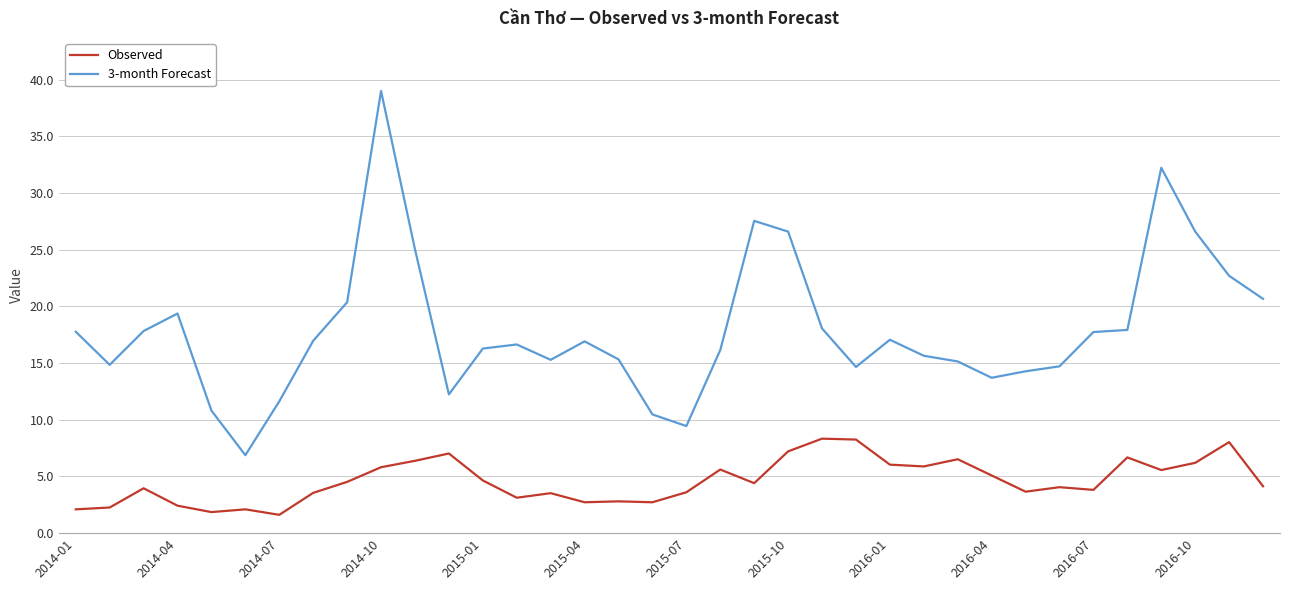

Rank the series by their average value, from lowest to highest.

Observed, 3-month Forecast